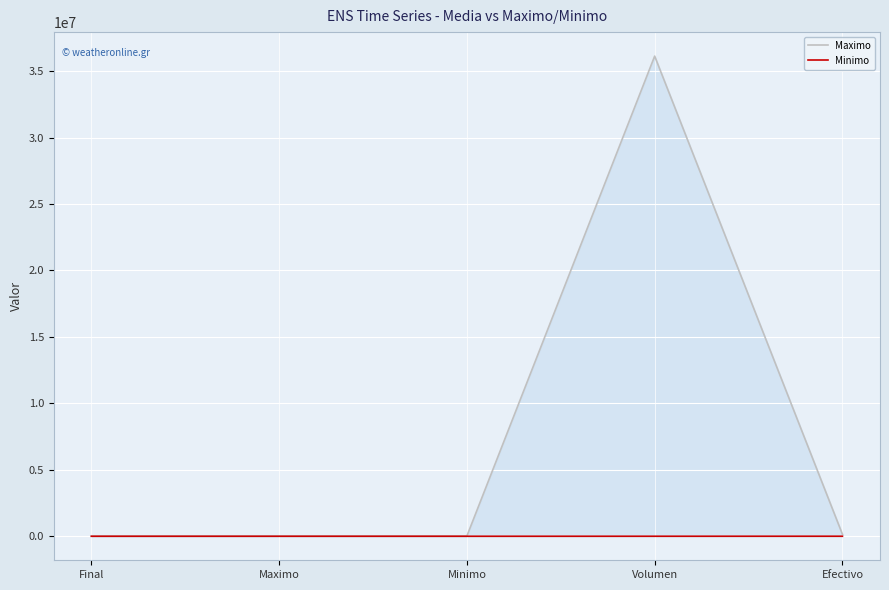

True or false: Maximo and Minimo intersect in this chart.

False